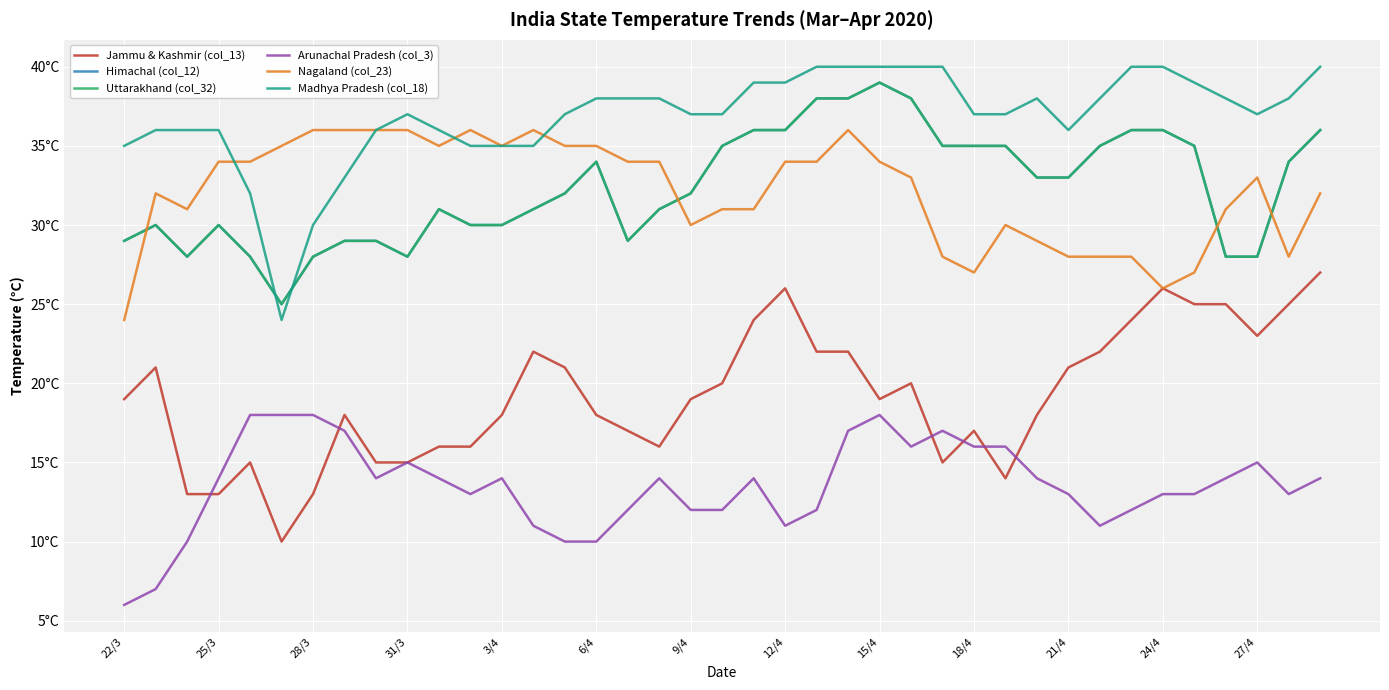

Rank the series by their maximum value, from lowest to highest.

Arunachal Pradesh (col_3), Jammu & Kashmir (col_13), Nagaland (col_23), Himachal (col_12), Uttarakhand (col_32), Madhya Pradesh (col_18)